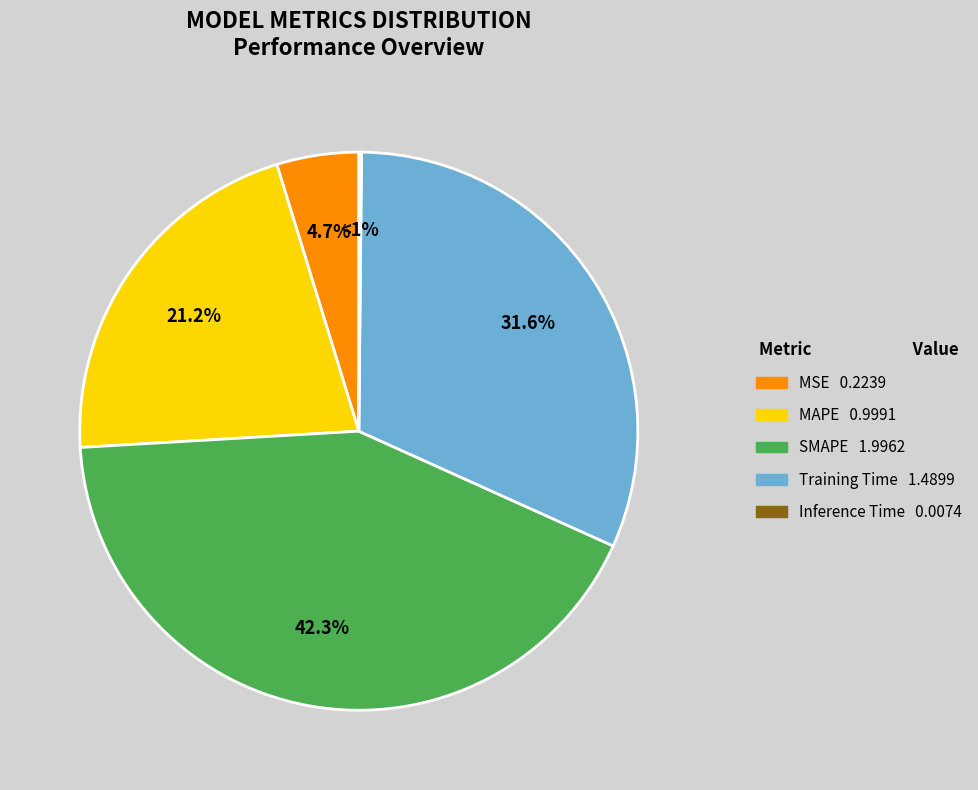

Combined, what portion of the pie is MSE and Training Time?

36.3%